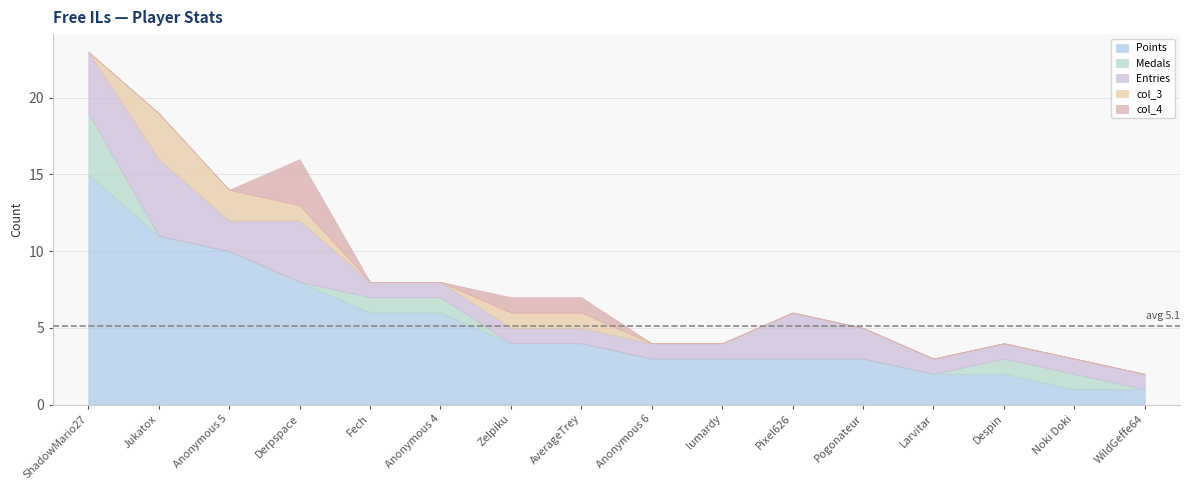

Reading left to right, list all the values displayed in this chart.

Points: ShadowMario27=15	Jukatox=11	Anonymous 5=10	Derpspace=8	Fech=6	Anonymous 4=6	Zelpiku=4	AverageTrey=4	Anonymous 6=3	lumardy=3	Pixel626=3	Pogonateur=3	Larvitar=2	Despin=2	Noki Doki=1	WildGeffe64=1
Medals: ShadowMario27=4	Jukatox=0	Anonymous 5=0	Derpspace=0	Fech=1	Anonymous 4=1	Zelpiku=0	AverageTrey=0	Anonymous 6=0	lumardy=0	Pixel626=0	Pogonateur=0	Larvitar=0	Despin=1	Noki Doki=1	WildGeffe64=0
Entries: ShadowMario27=4	Jukatox=5	Anonymous 5=2	Derpspace=4	Fech=1	Anonymous 4=1	Zelpiku=1	AverageTrey=1	Anonymous 6=1	lumardy=1	Pixel626=3	Pogonateur=2	Larvitar=1	Despin=1	Noki Doki=1	WildGeffe64=1
col_3: ShadowMario27=0	Jukatox=3	Anonymous 5=2	Derpspace=1	Fech=0	Anonymous 4=0	Zelpiku=1	AverageTrey=1	Anonymous 6=0	lumardy=0	Pixel626=0	Pogonateur=0	Larvitar=0	Despin=0	Noki Doki=0	WildGeffe64=0
col_4: ShadowMario27=0	Jukatox=0	Anonymous 5=0	Derpspace=3	Fech=0	Anonymous 4=0	Zelpiku=1	AverageTrey=1	Anonymous 6=0	lumardy=0	Pixel626=0	Pogonateur=0	Larvitar=0	Despin=0	Noki Doki=0	WildGeffe64=0